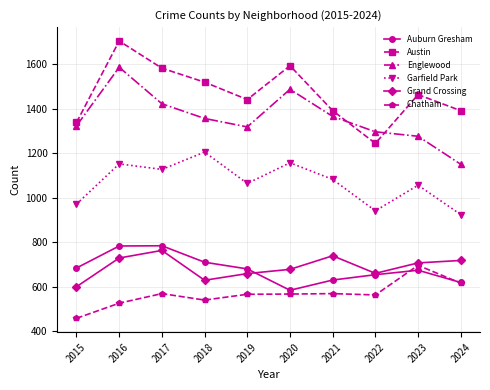

True or false: Englewood has a value of 1356 at 2018.

True